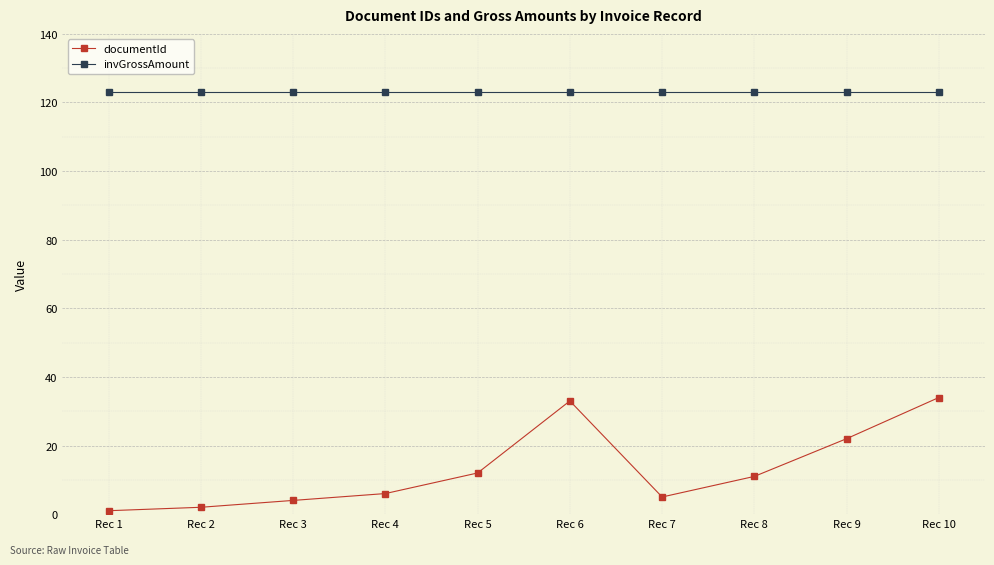

True or false: invGrossAmount and documentId intersect in this chart.

False